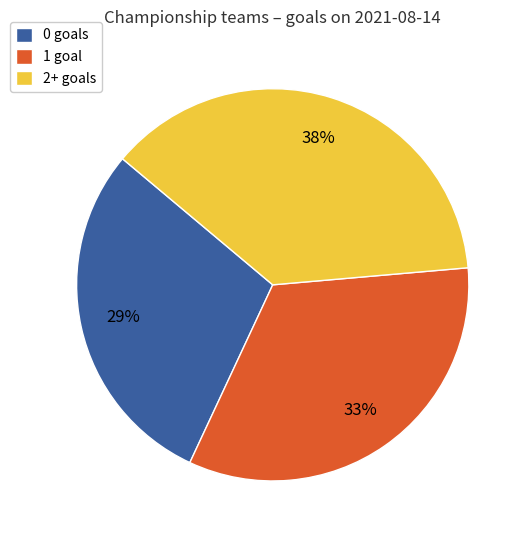

The 2+ goals slice represents 37% of the pie. True or false?

True